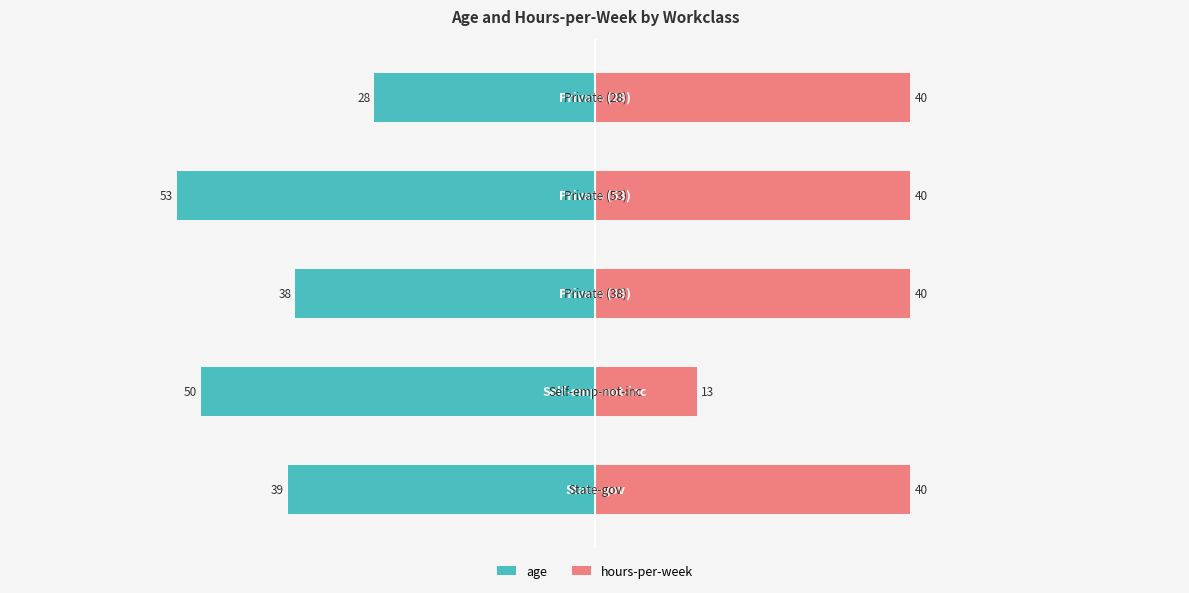

What is the sum of all hours-per-week values?

173